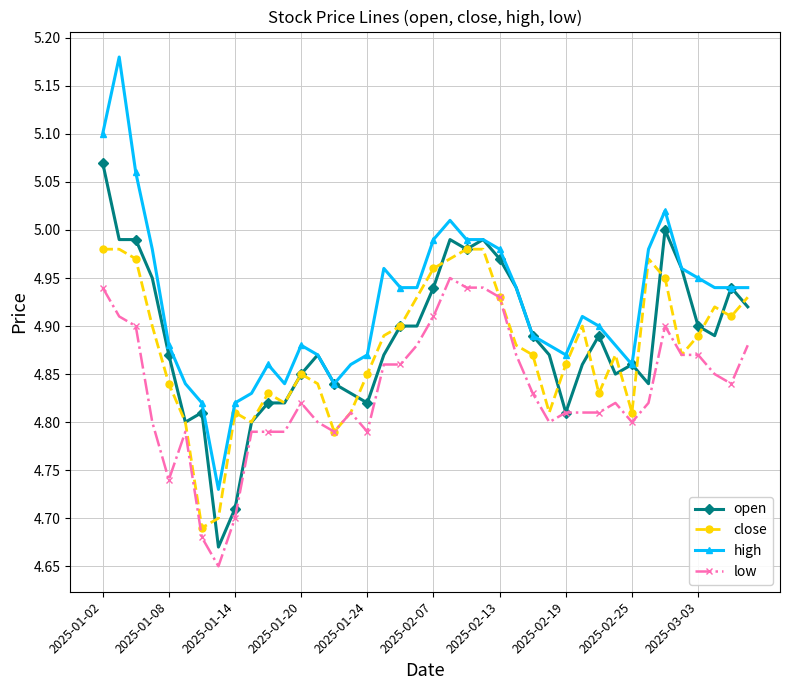

What is the difference between the maximum and minimum values in the close series?

0.3